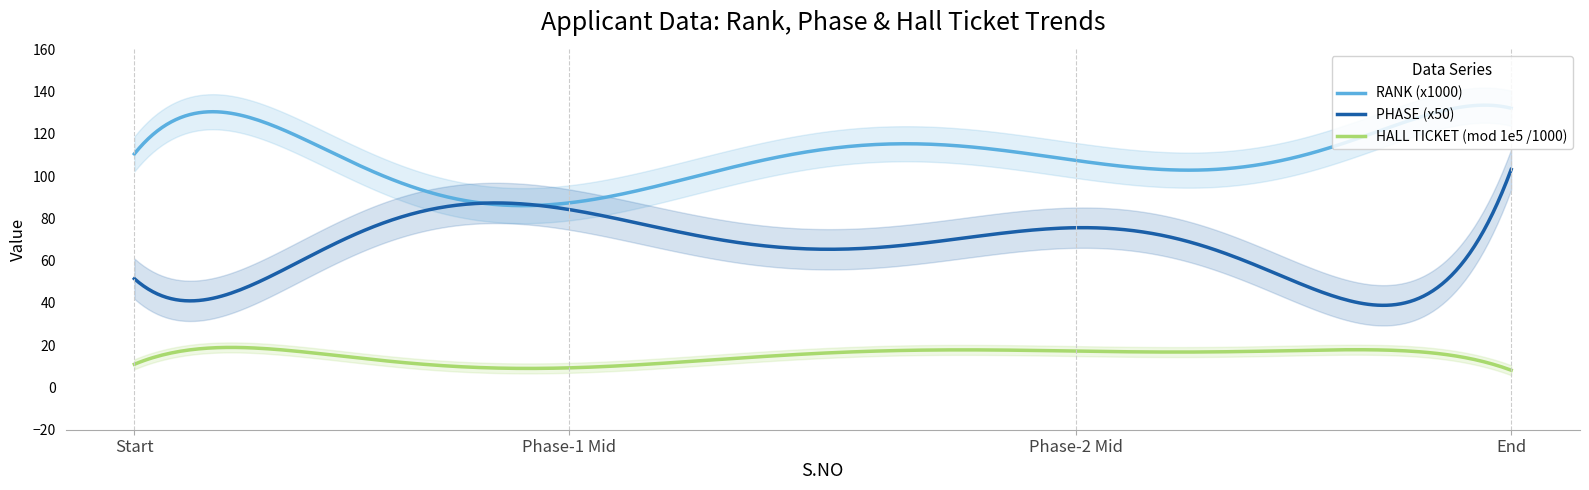

At which label does PHASE (x50) reach its peak?

End